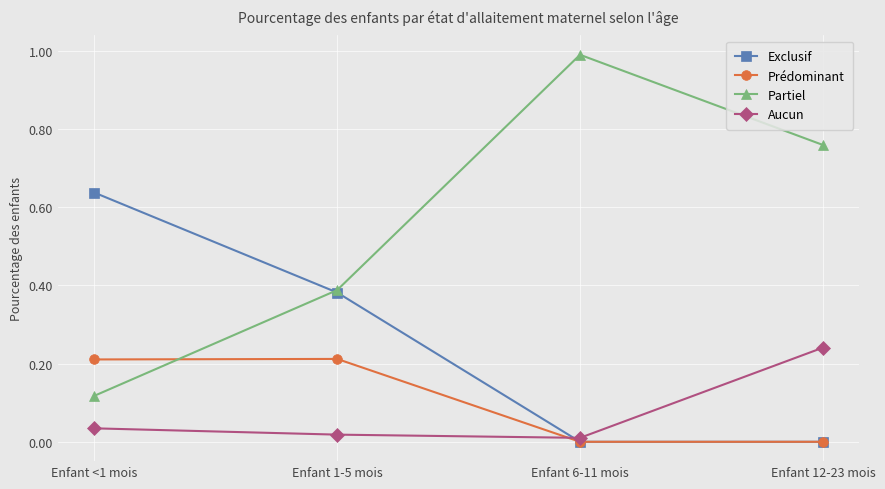

List the series in order of their peak value, highest first.

Partiel, Exclusif, Aucun, Prédominant